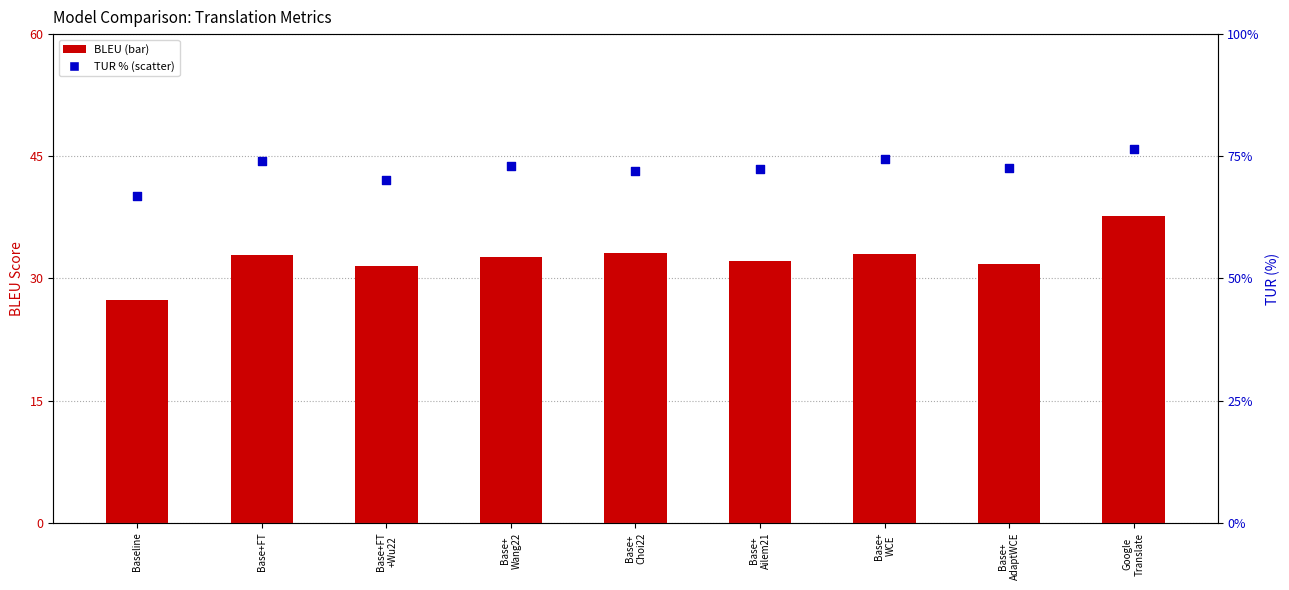

Which series has the largest total across all categories?

TUR (%)